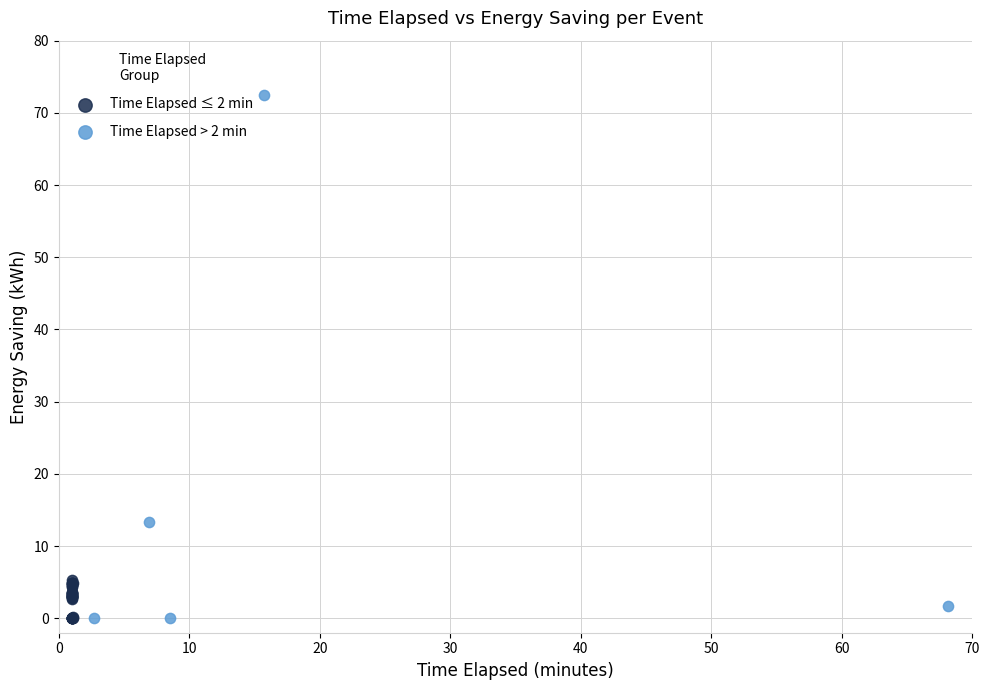

Which series has the widest spread of Y values?

Time Elapsed > 2 min